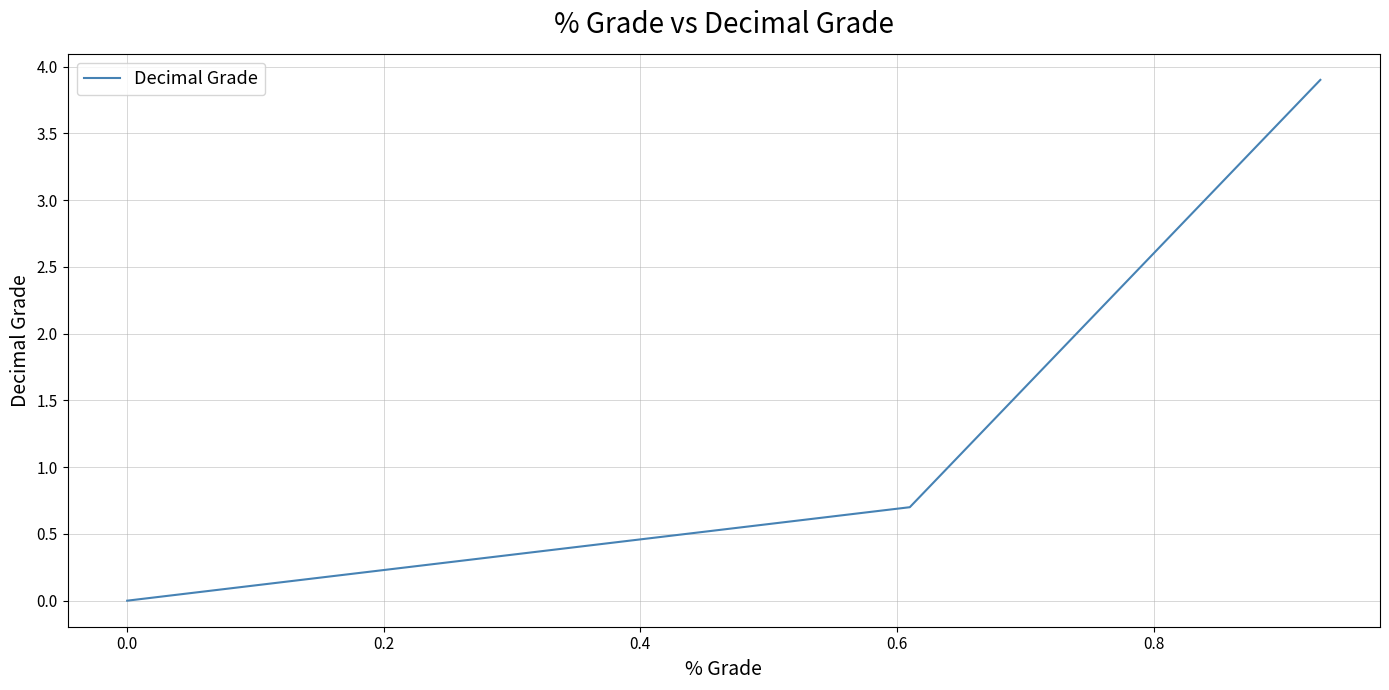

What is the difference between the maximum and minimum values?

3.9